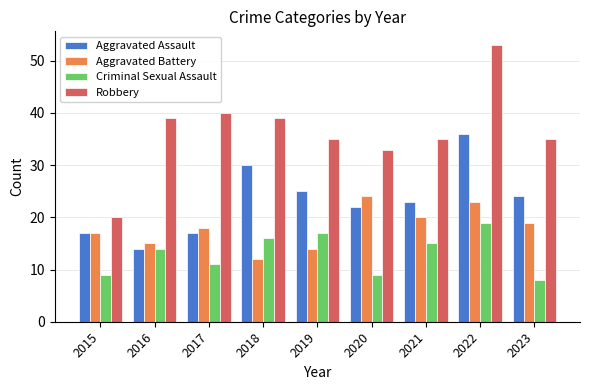

List the series in order of their peak value, highest first.

Robbery, Aggravated Assault, Aggravated Battery, Criminal Sexual Assault